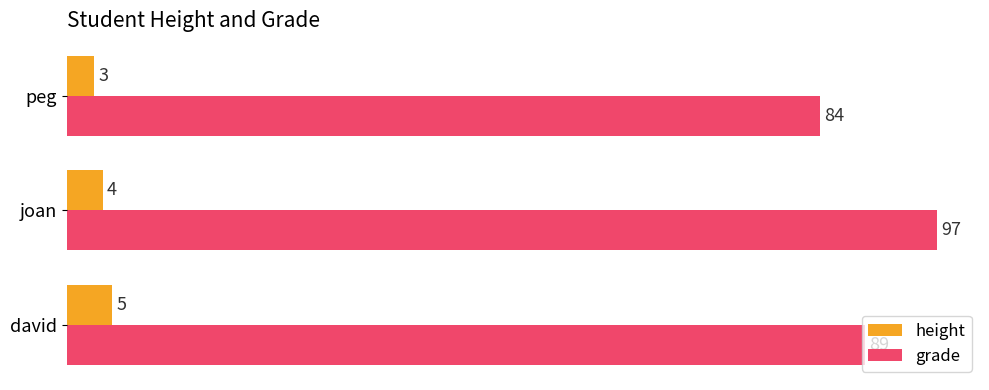

What is the greatest value displayed?

97